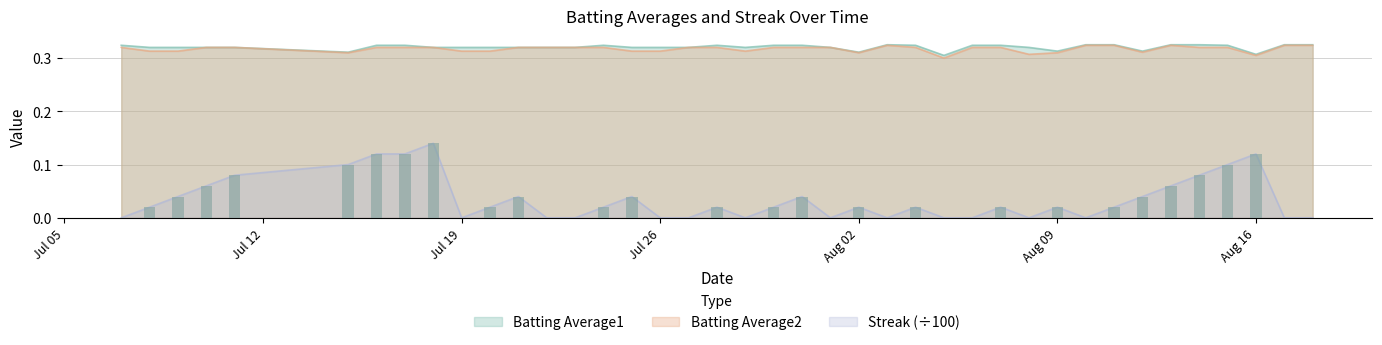

How many distinct data groups are displayed?

3